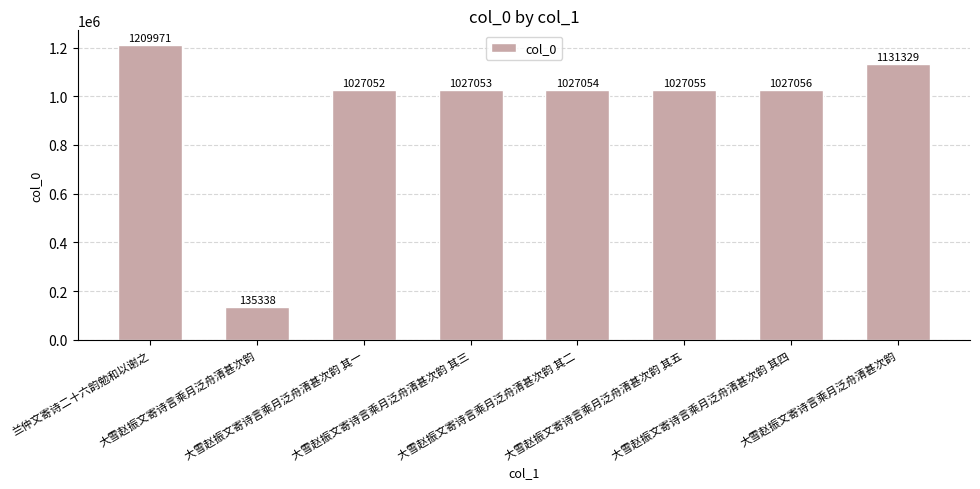

How many series are shown in this chart?

1